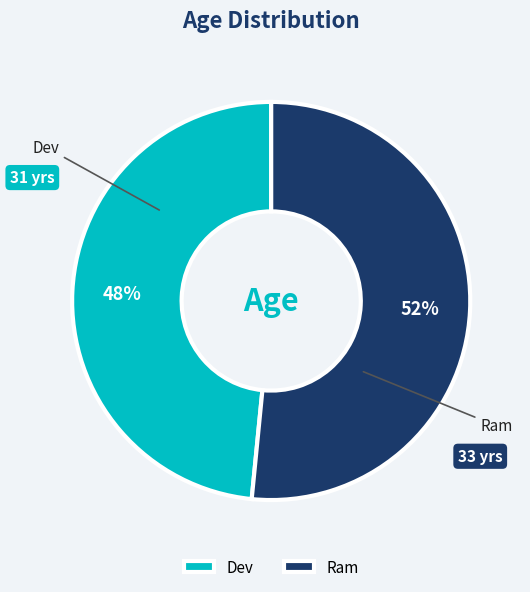

True or false: Dev accounts for 48% of the total.

True